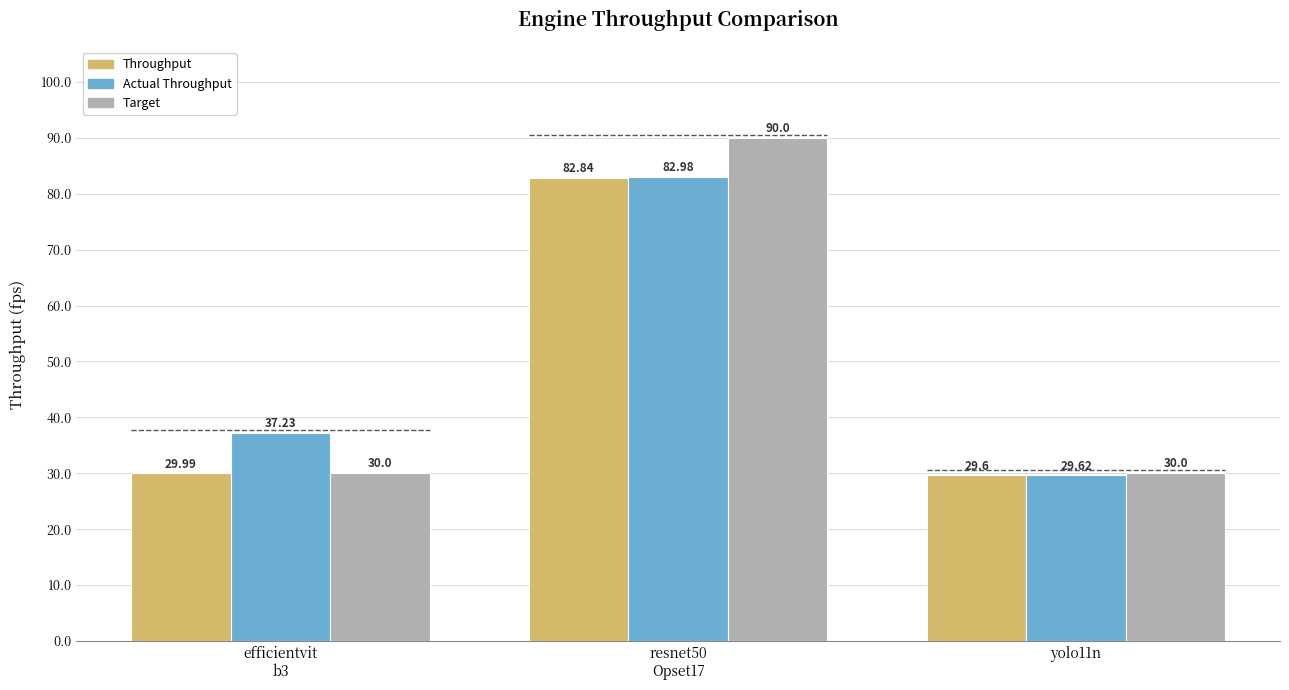

What is the total value across all series at yolo11n?

89.2